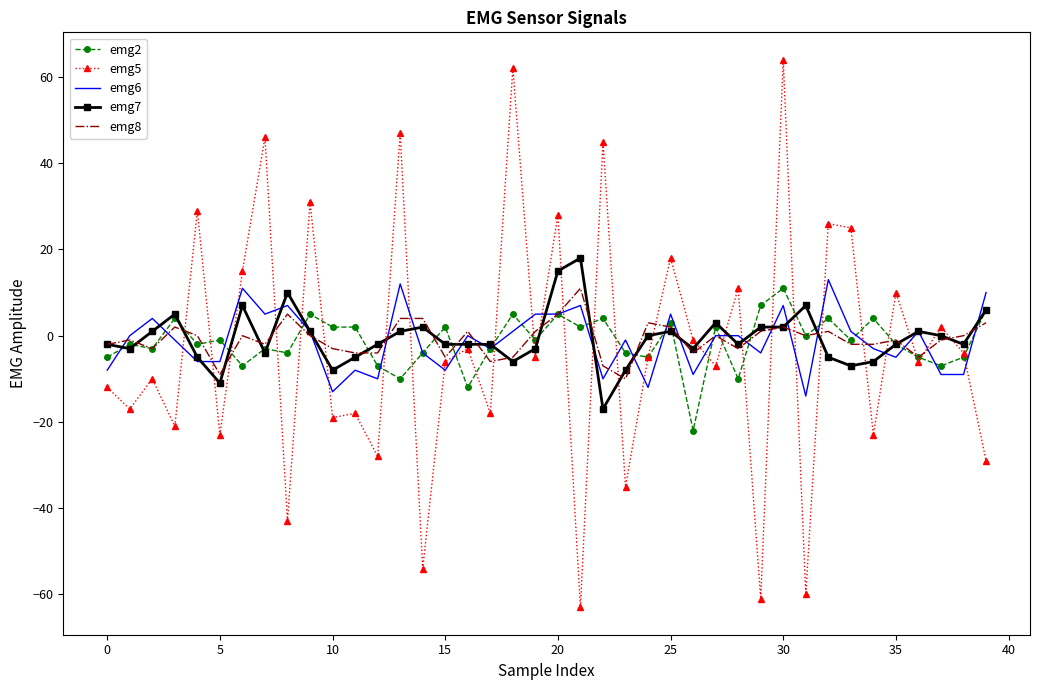

What is the greatest value displayed?

64